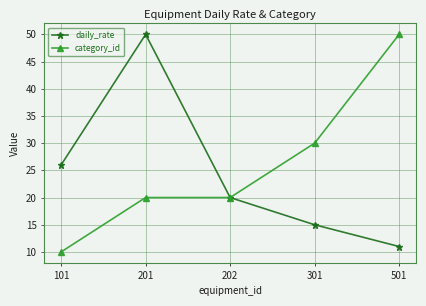

At how many categories does at least one series exceed 18?

5